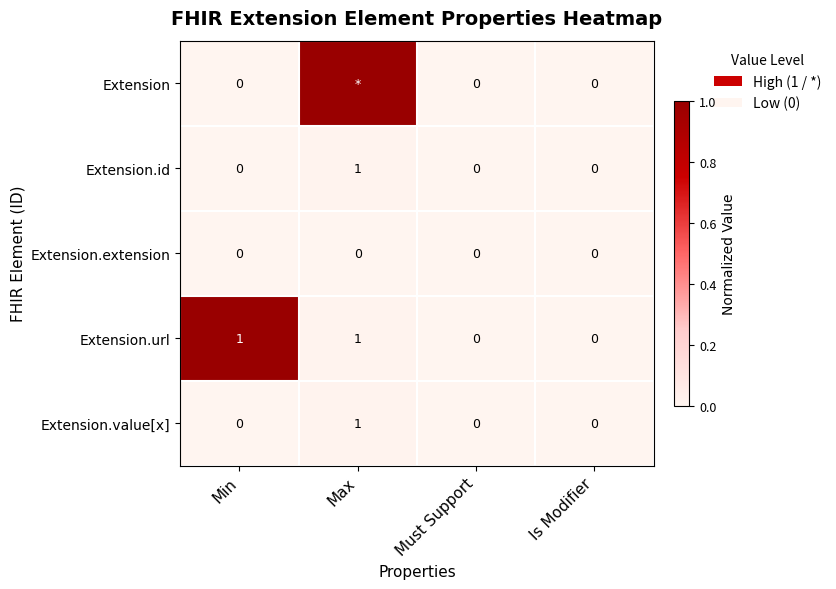

Is the value of Extension.url at Min greater than the value of Extension.extension at Max?

Yes